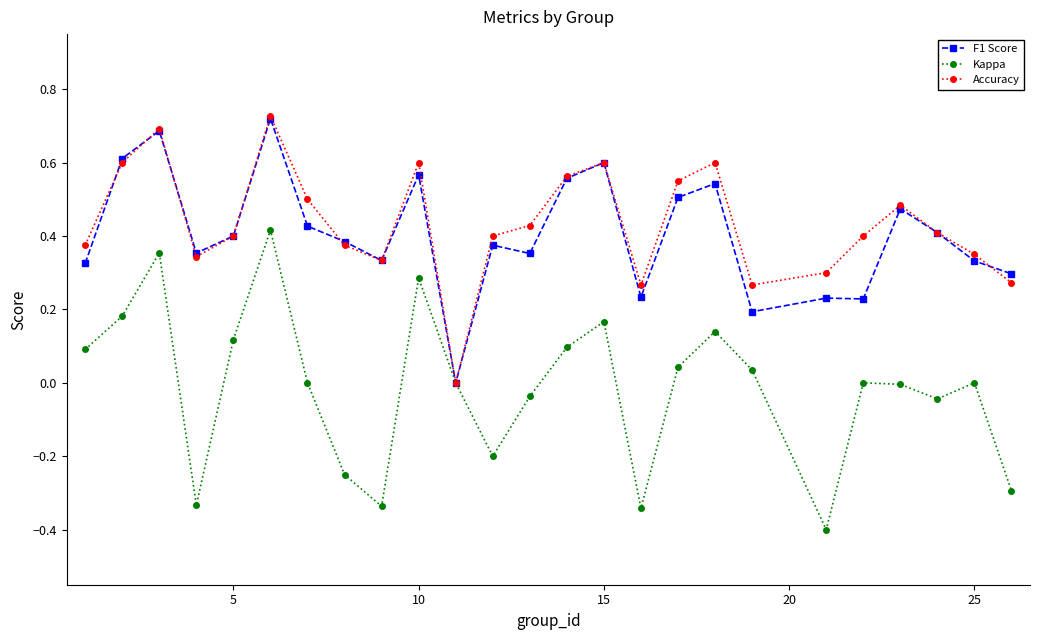

Which series has the widest spread of values?

Kappa